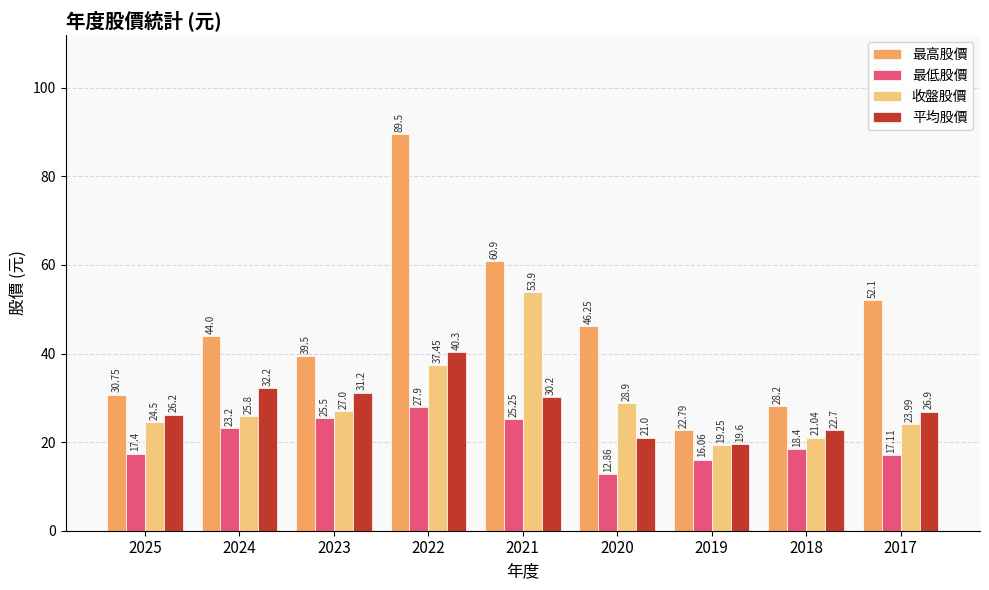

Which series has the widest spread of values?

最高股價